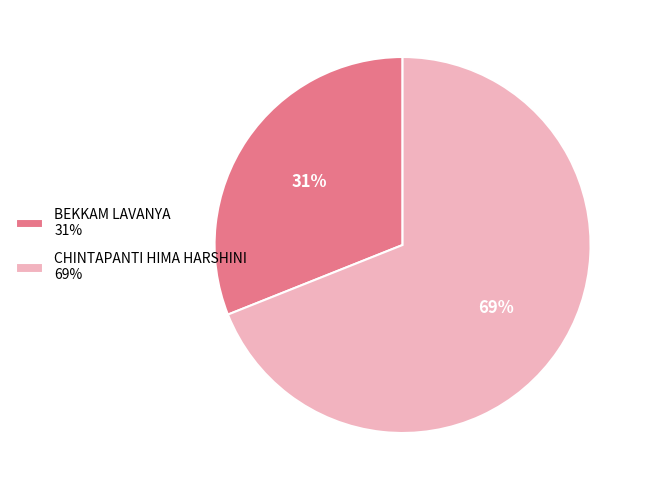

To the nearest percent, what is the difference between the largest and smallest slice percentages?

38%